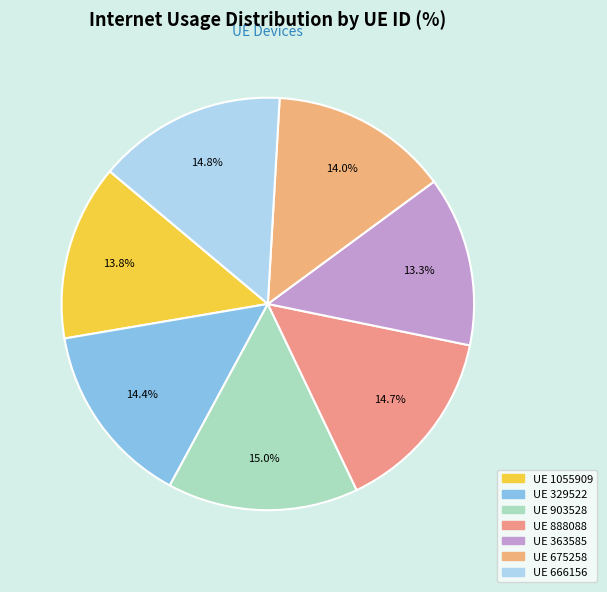

How many segments does this pie chart have?

7